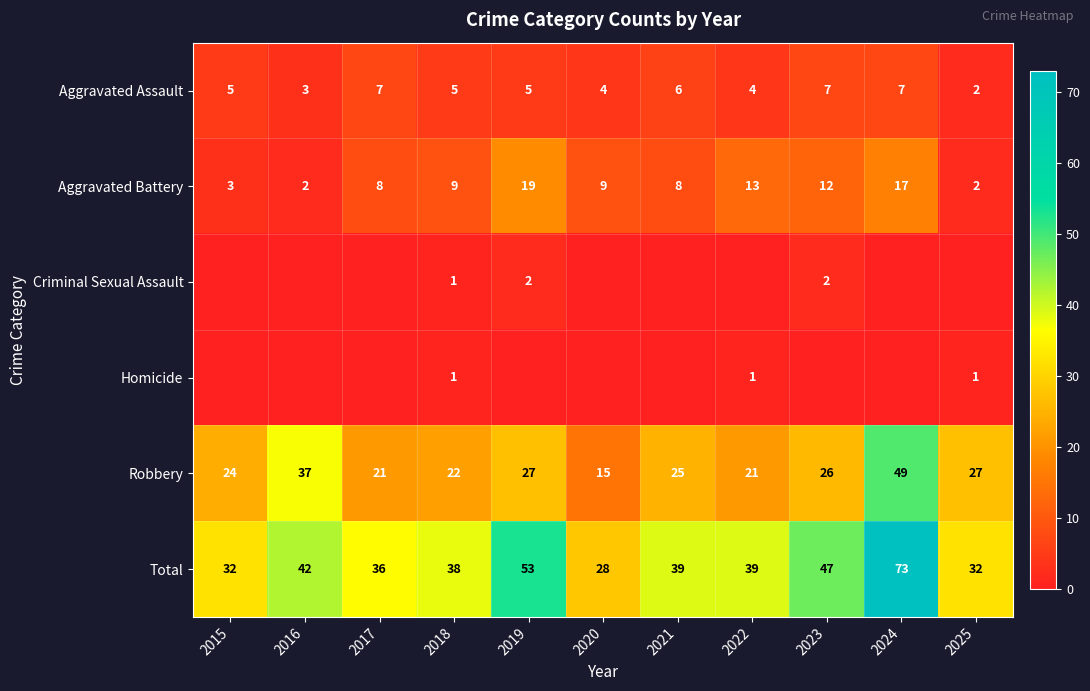

What is the maximum value for Robbery?

49